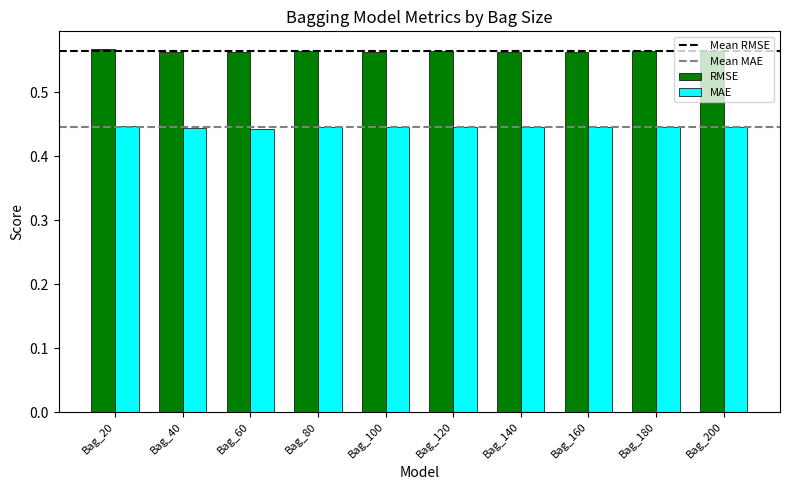

Is the value of MAE at Bag_120 greater than the value of RMSE at Bag_160?

No